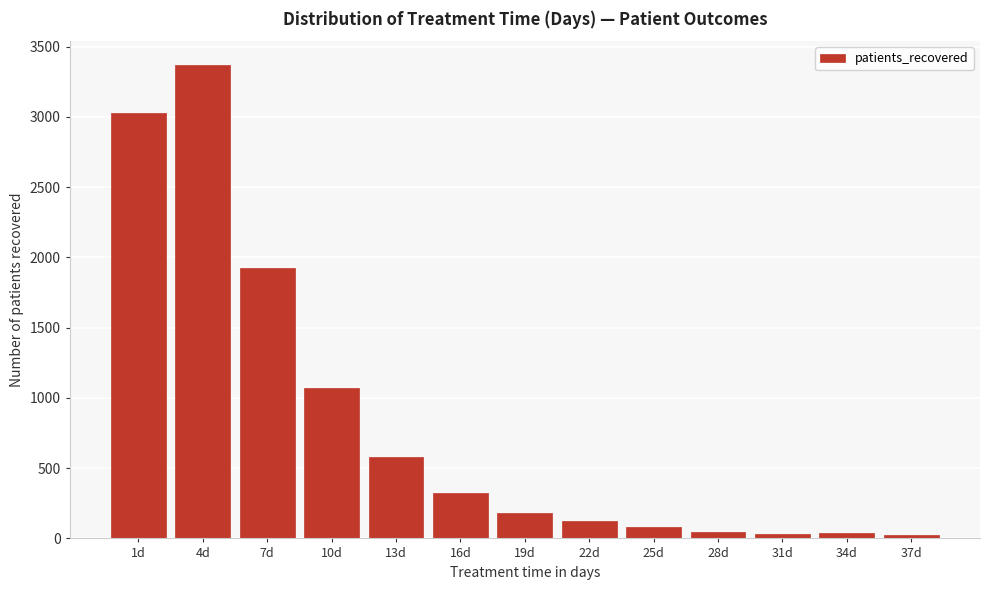

What is the sum of all values?

10831